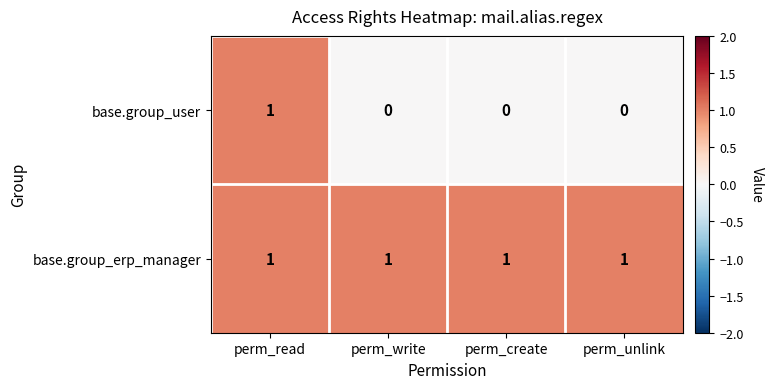

Which series has the widest spread of values?

base.group_user